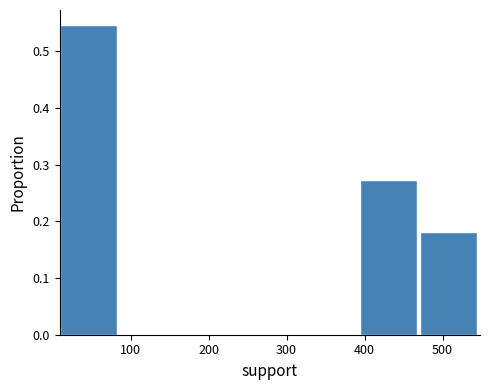

What is the height of the bar covering 9 to 86 on the x-axis? Neither the bar edges nor the heights are printed on the chart, so give them approximately, as read against the axes.

0.55